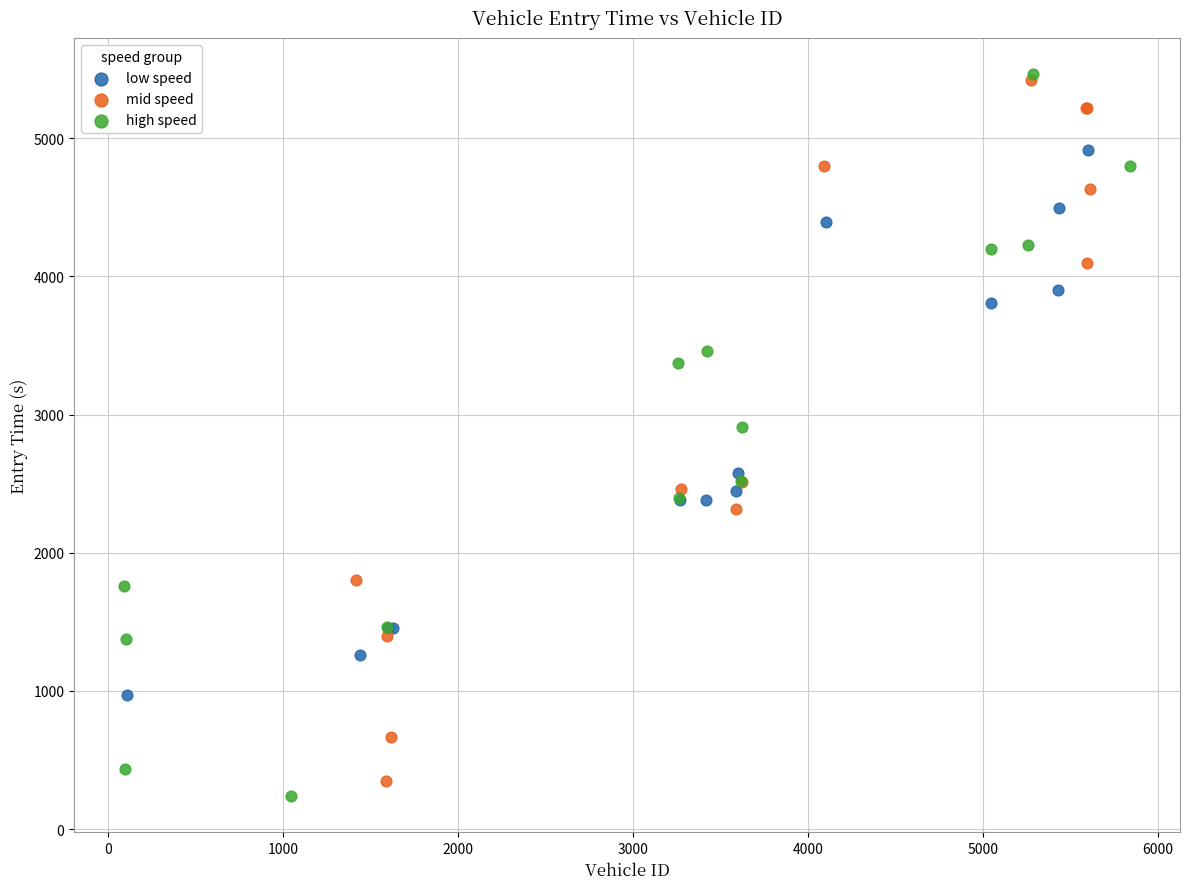

Which series has the widest spread of Y values?

high speed